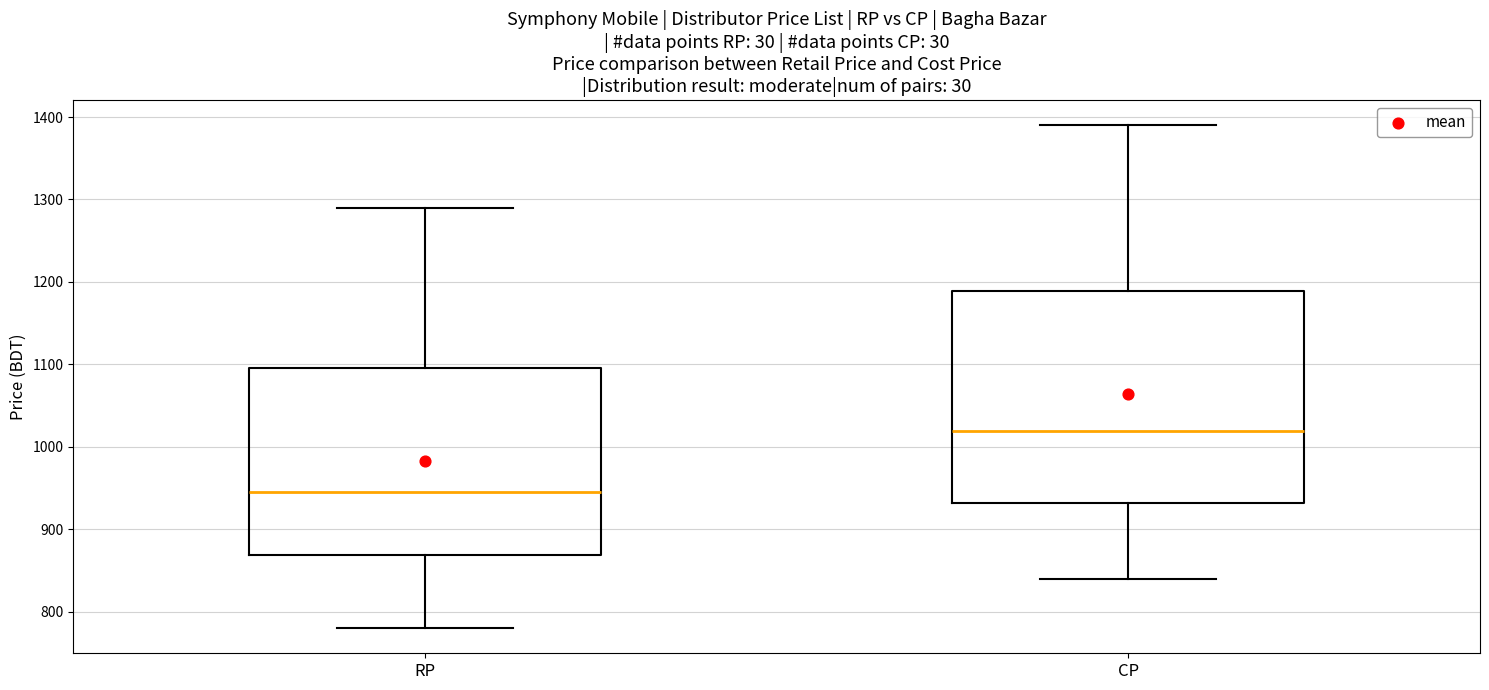

Reading left to right, read every box against the y-axis: the position of its median line, the range the box covers, and the ends of its whiskers. The values are not printed on the chart, so give them approximately, as read against the axis.

RP: median 950, box 870 to 1100, whiskers 780 to 1290
CP: median 1020, box 930 to 1190, whiskers 840 to 1390